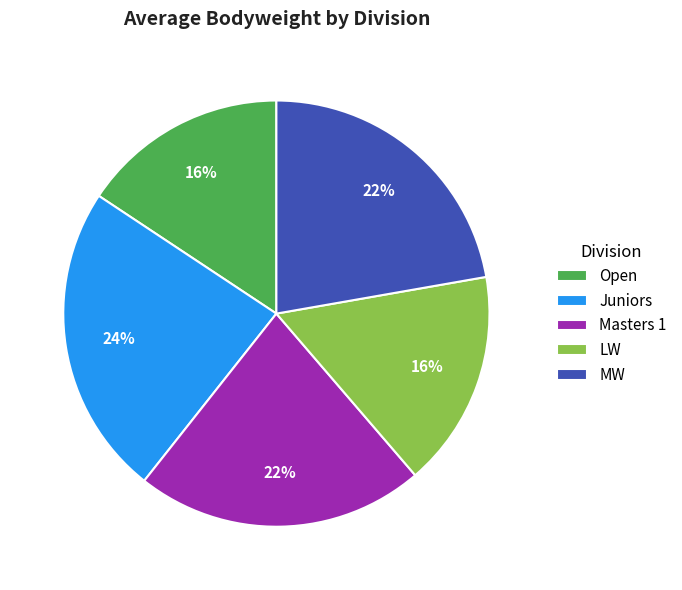

How many segments does this pie chart have?

5